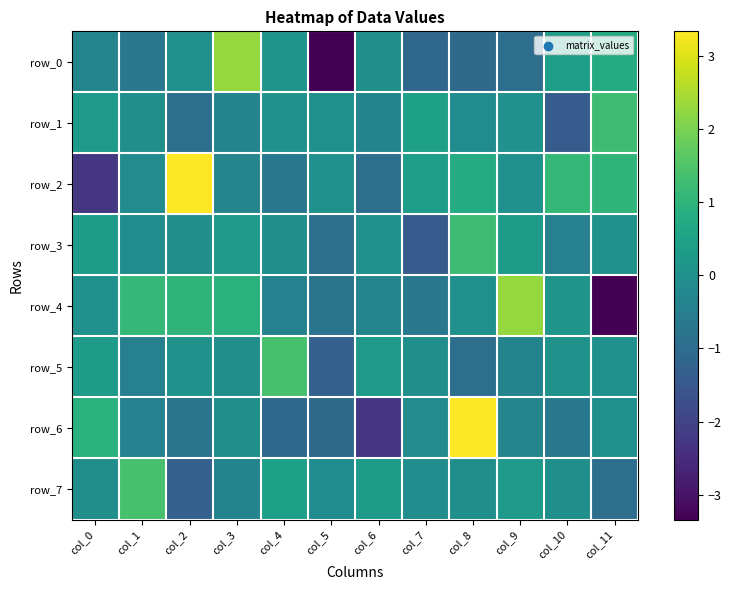

Where does the row_4 series first go above 0?

col_0